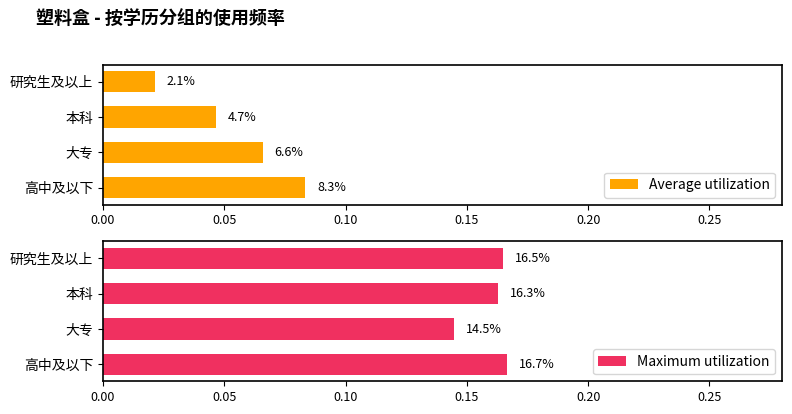

How many distinct data groups are displayed?

2